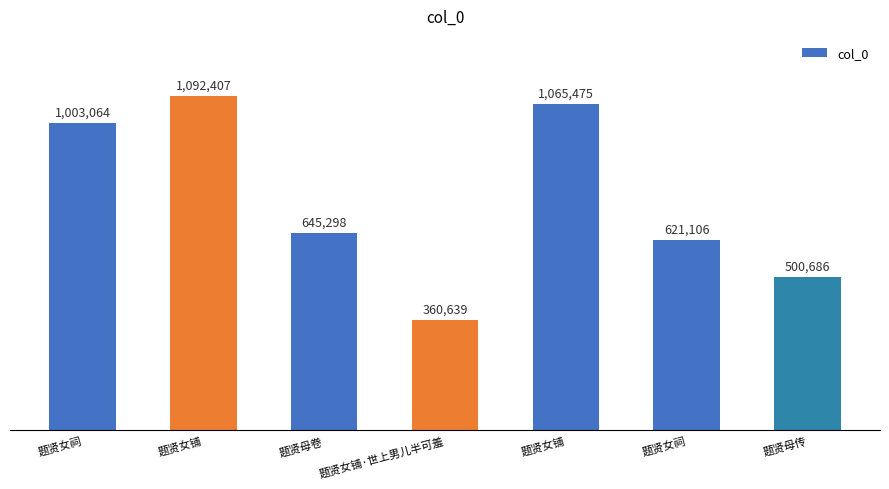

What is the difference between the values at 题贤女铺 and 题贤女祠?

62411